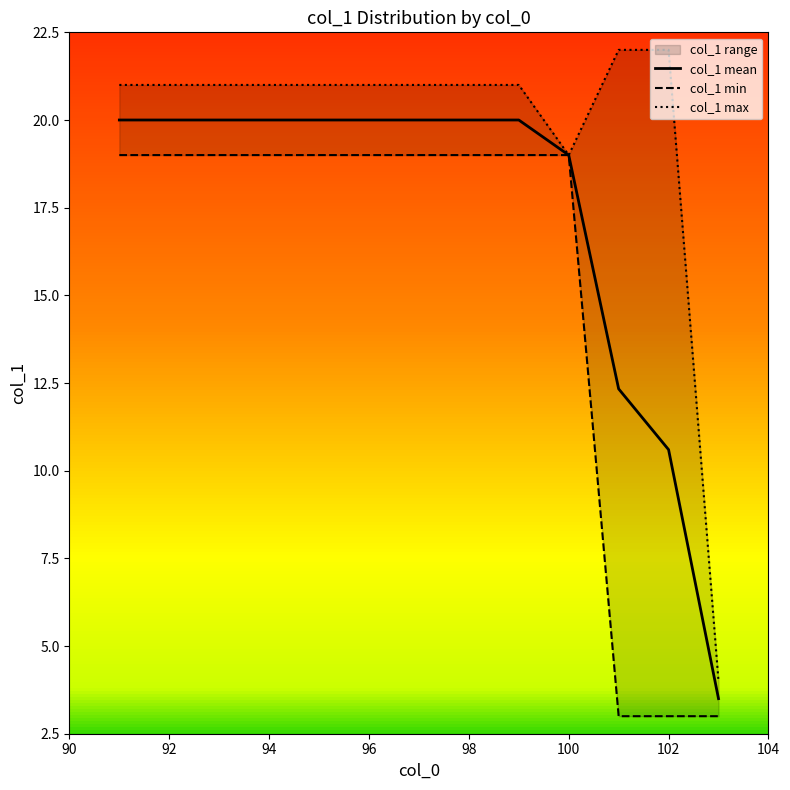

Is it true that col_1 mean equals 20.0 at 98?

True